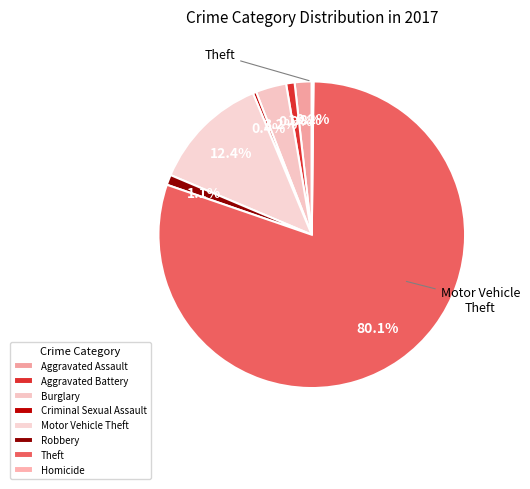

Is it true that Robbery is 11% of the pie?

False